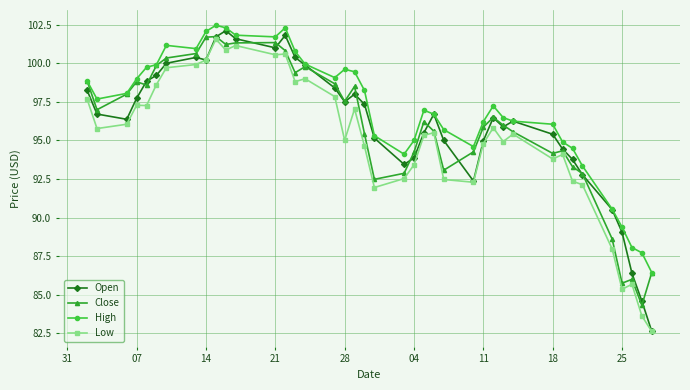

Which series has the largest range (max minus min)?

Open